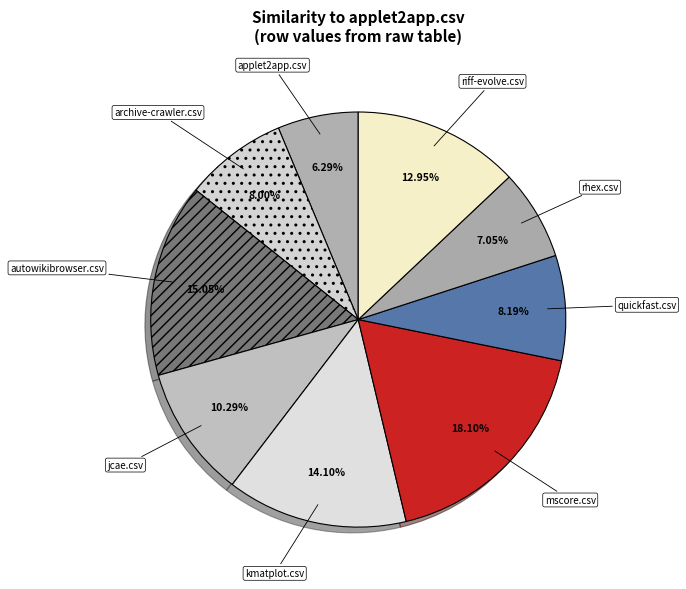

How many segments does this pie chart have?

9